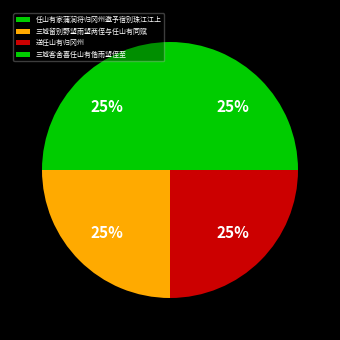

To the nearest percent, what percentage of the pie is 三城留别野望雨望两侄与任山有同赋?

25%